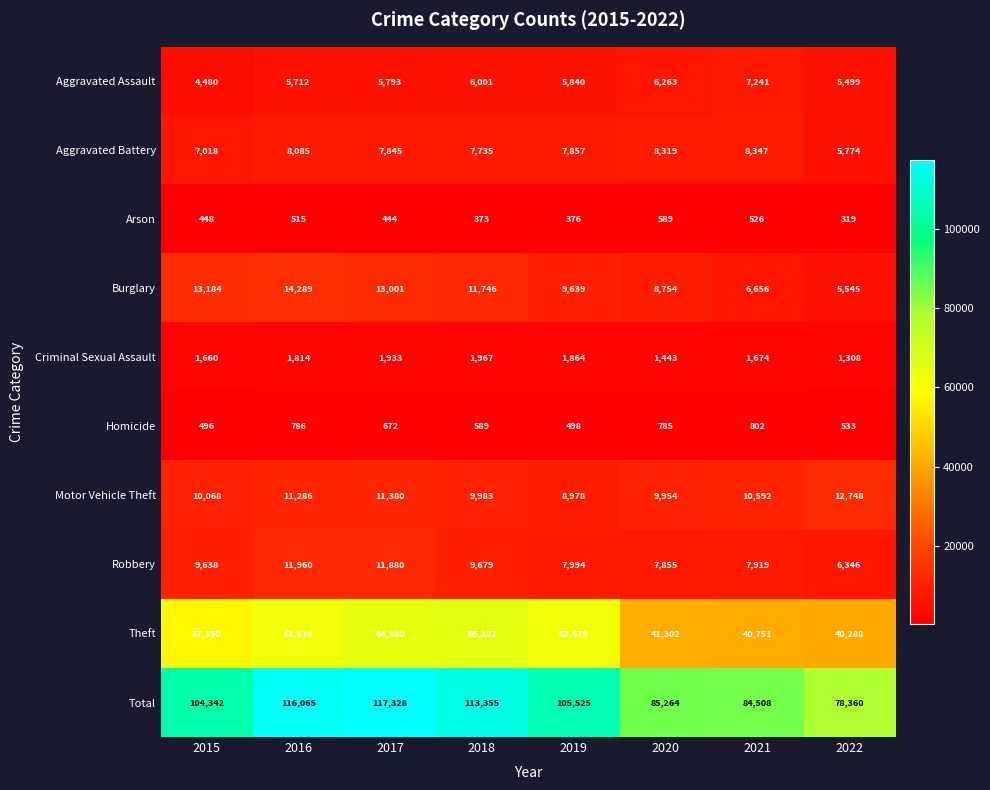

At which label does Total first exceed 105525?

2016